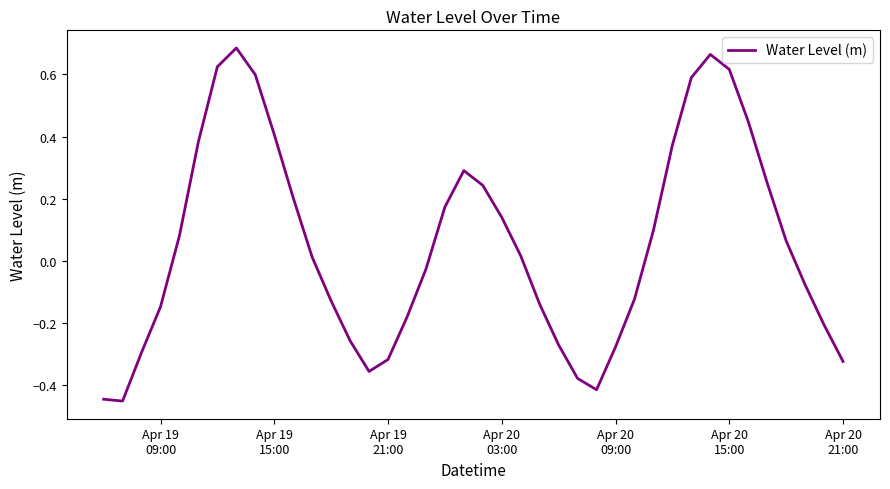

True or false: the data has more than 0 interior local peaks.

True